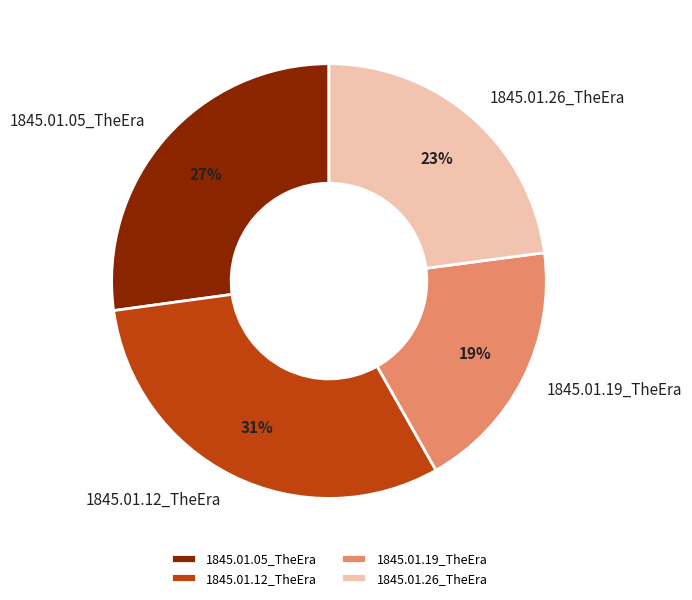

Rank the categories by value from highest to lowest.

1845.01.12_TheEra, 1845.01.05_TheEra, 1845.01.26_TheEra, 1845.01.19_TheEra